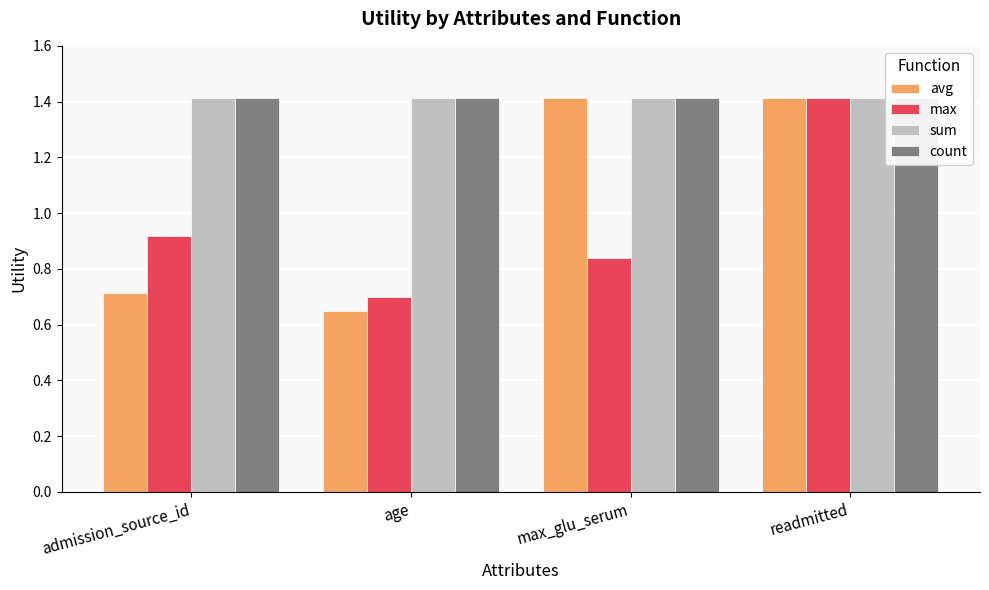

Between max_glu_serum and admission_source_id, which is larger?

max_glu_serum